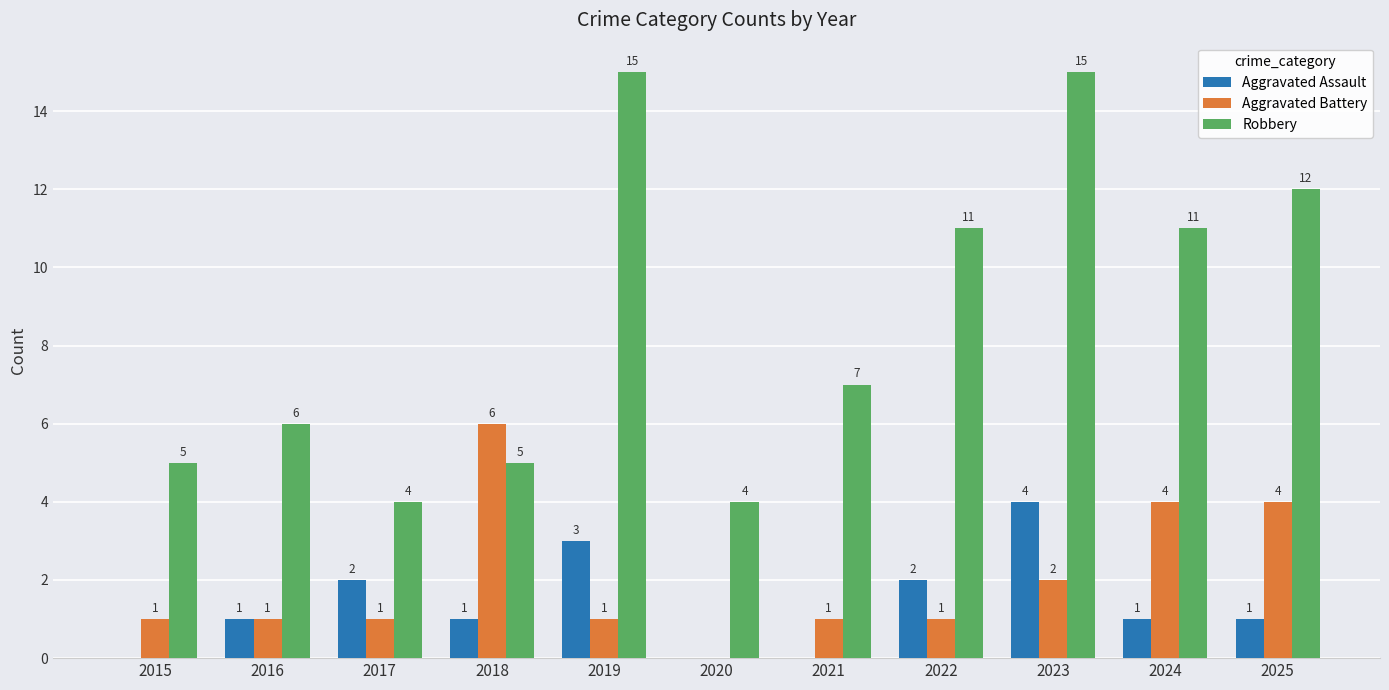

Which series changed the most between 2022 and 2024?

Aggravated Battery